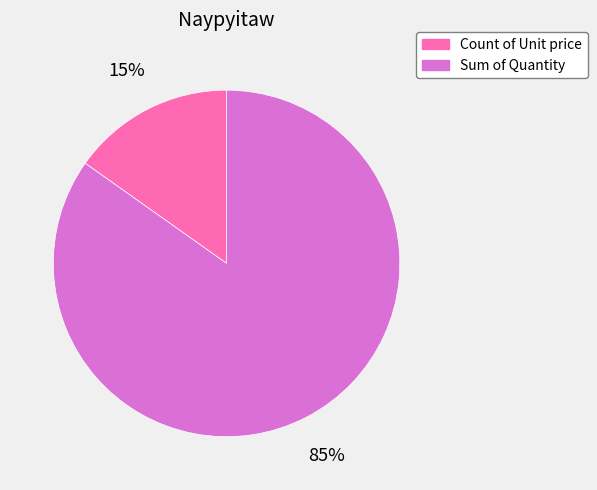

Rank the categories by value from highest to lowest.

Sum of Quantity, Count of Unit price